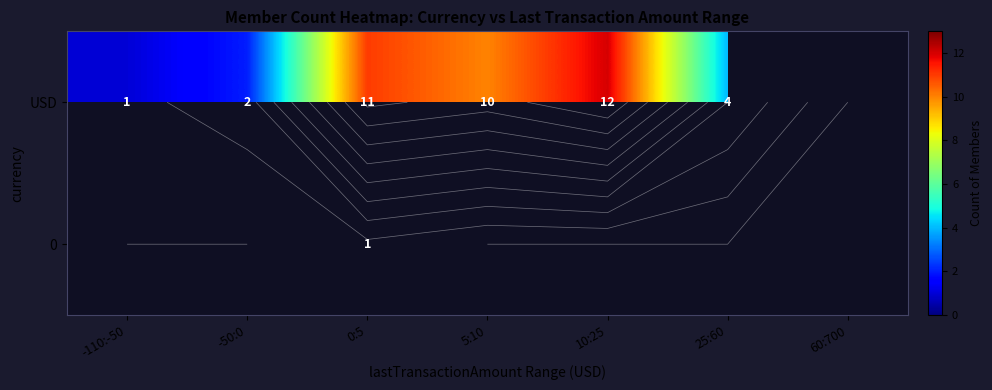

Read the USD value at 0:5.

11.0